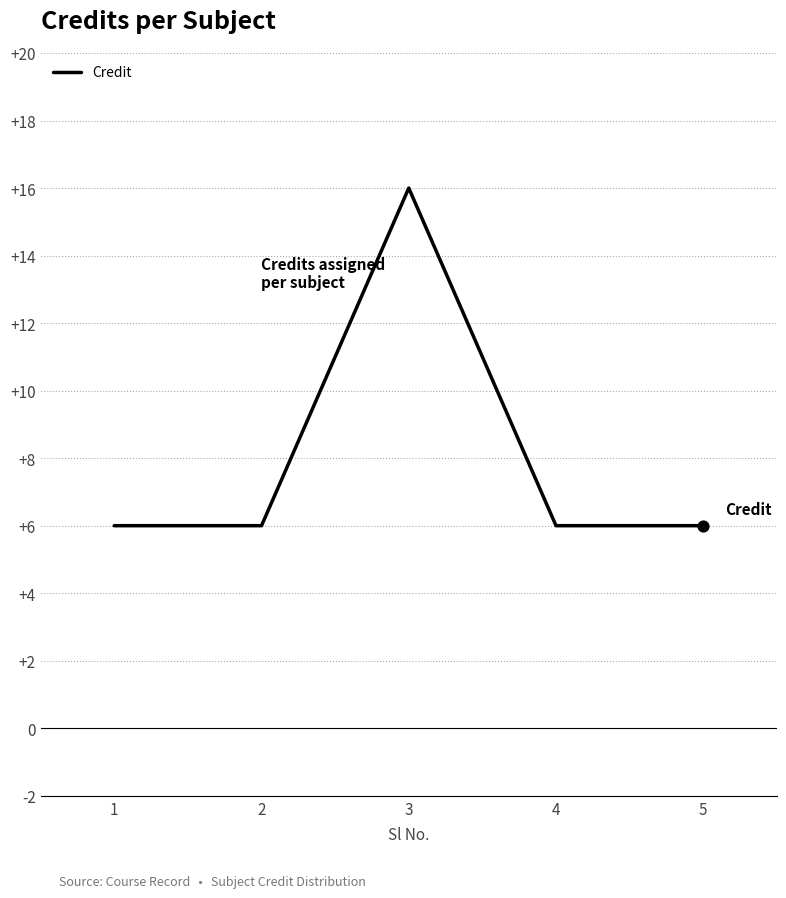

What is the change in value from 3 to 5?

-10